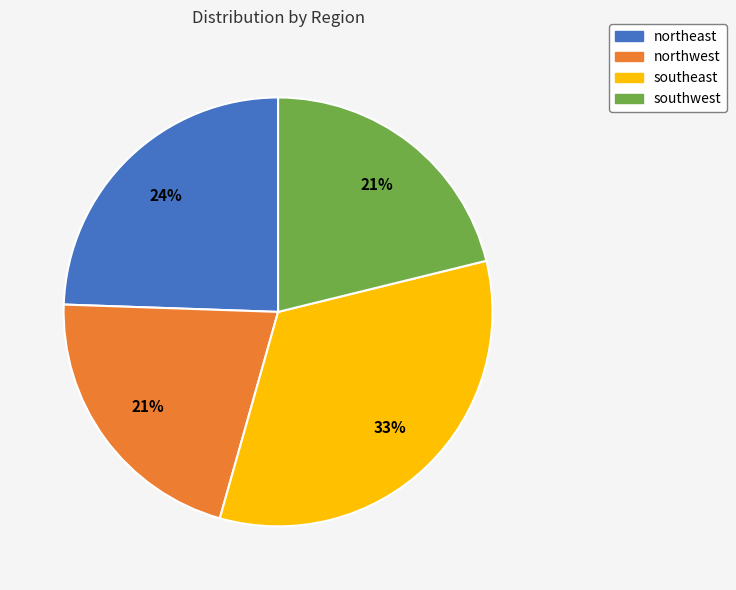

To the nearest percent, what is the combined percentage of northwest and southwest?

42%